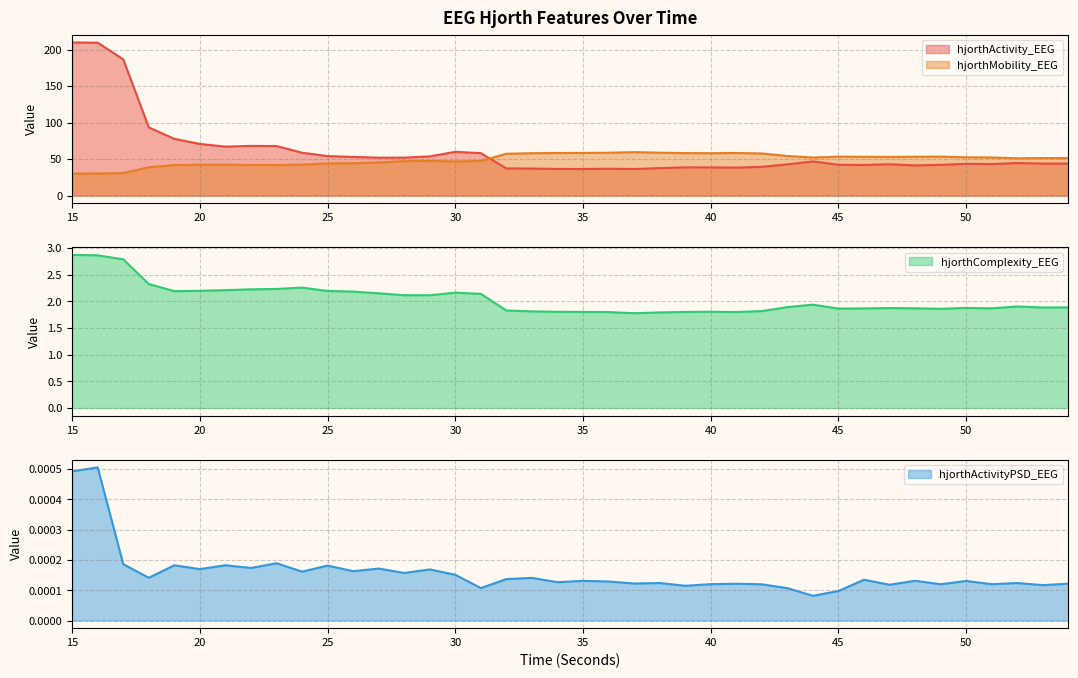

Is the value of hjorthActivityPSD_EEG at 40 greater than the value of hjorthMobility_EEG at 31?

No